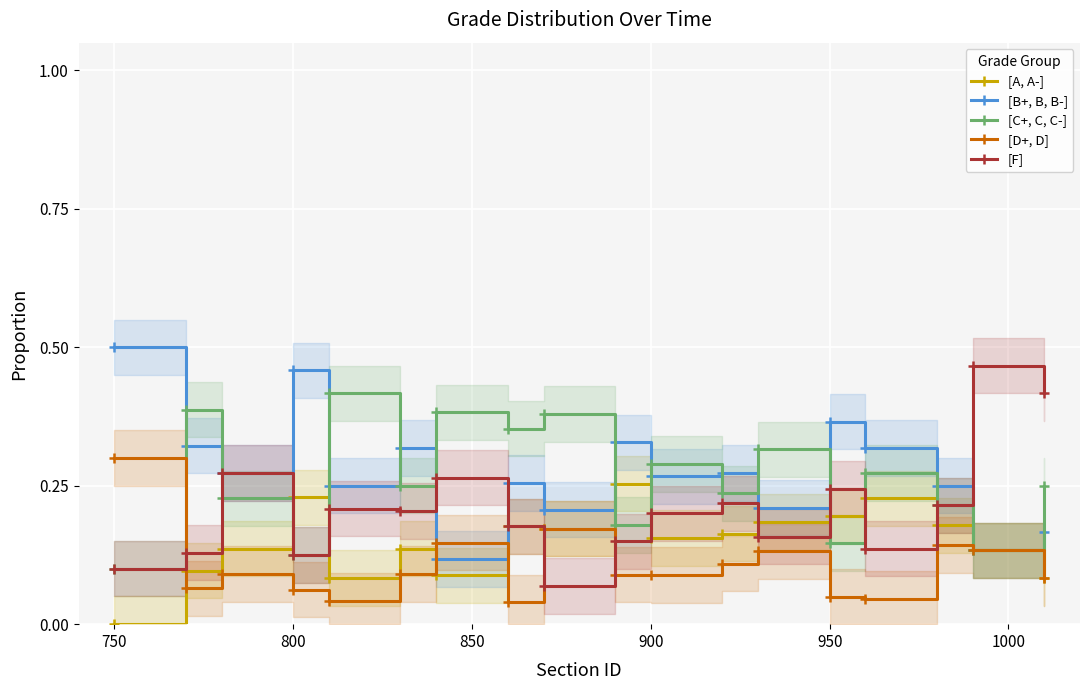

How many times do [D+, D] and [F] cross each other?

3